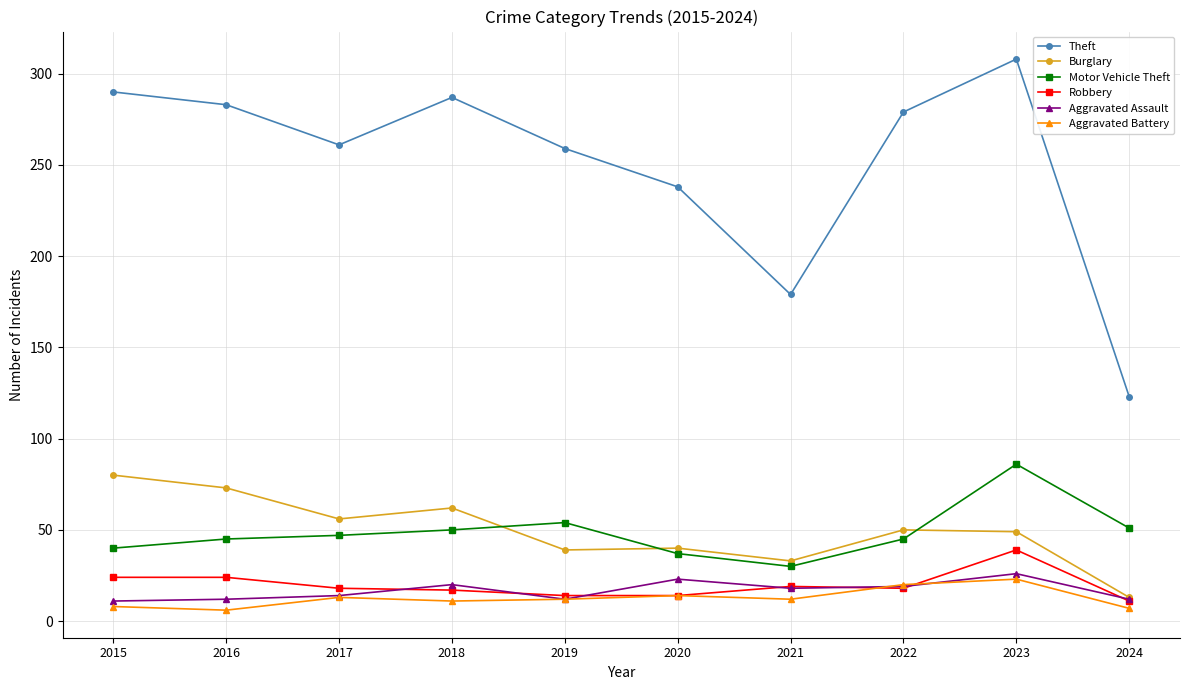

What is the value of the Aggravated Battery point at the 6th from the left?

14